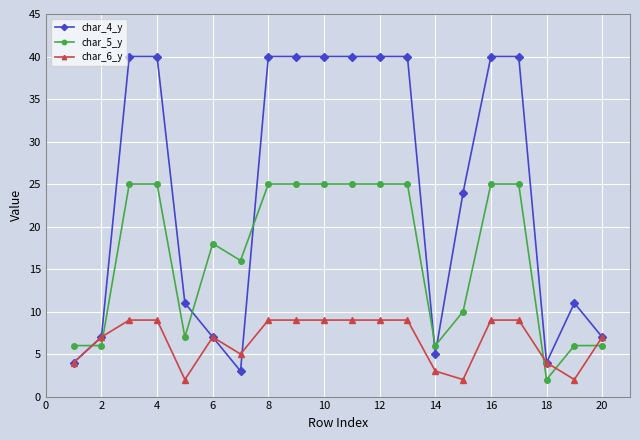

Which series has the largest range (max minus min)?

char_4_y